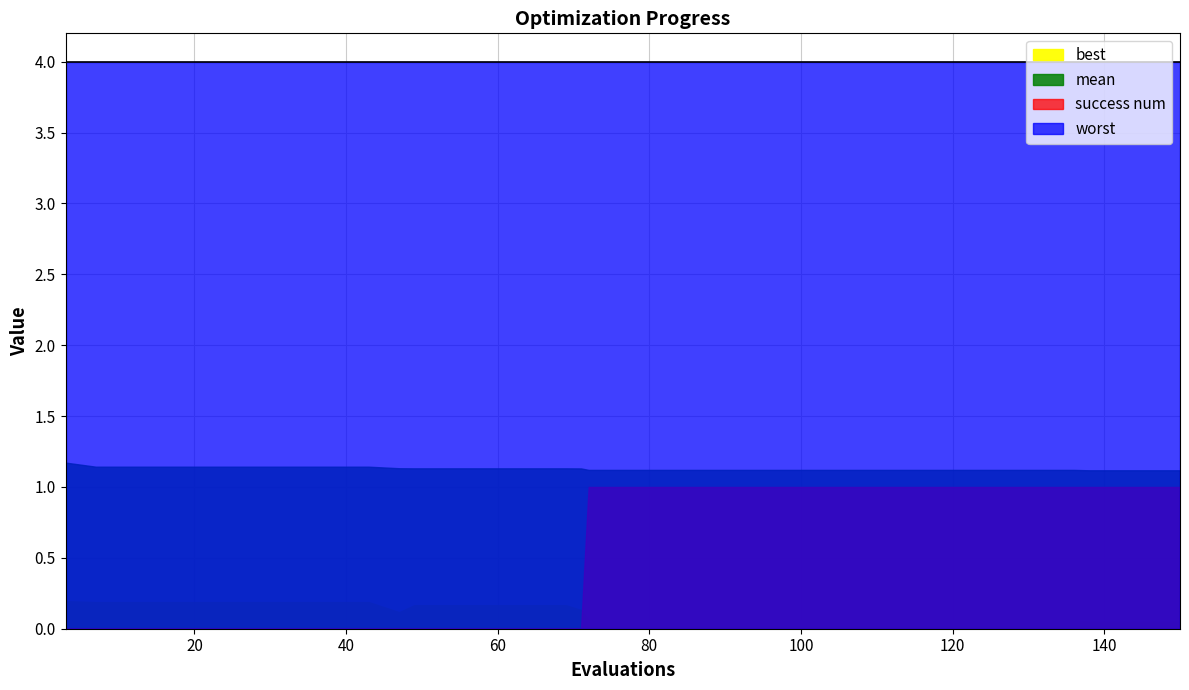

Reading left to right, transcribe all the data shown in this chart.

mean: 1.2	1.1	1.1	1.1	1.1	1.1	1.1	1.1	1.1	1.1	1.1	1.1	1.1	1.1	1.1	1.1	1.1	1.1	1.1	1.1	1.1	1.1	1.1	1.1	1.1	1.1	1.1	1.1	1.1	1.1	1.1	1.1	1.1	1.1	1.1	1.1	1.1	1.1	1.1	1.1
best: 0.2	0.2	0.2	0.2	0.2	0.2	0.2	0.2	0.2	0.2	0.2	0.1	0.2	0.2	0.2	0.2	0.2	0.2	0.1	0.1	0.1	0.1	0.1	0.1	0.1	0.1	0.1	0.1	0.1	0.1	0.1	0.1	0.1	0.1	0.1	0.1	0.0	0.0	0.0	0.0
worst: 4.0	4.0	4.0	4.0	4.0	4.0	4.0	4.0	4.0	4.0	4.0	4.0	4.0	4.0	4.0	4.0	4.0	4.0	4.0	4.0	4.0	4.0	4.0	4.0	4.0	4.0	4.0	4.0	4.0	4.0	4.0	4.0	4.0	4.0	4.0	4.0	4.0	4.0	4.0	4.0
success num: 0.0	0.0	0.0	0.0	0.0	0.0	0.0	0.0	0.0	0.0	0.0	0.0	0.0	0.0	0.0	0.0	0.0	0.0	0.0	1.0	1.0	1.0	1.0	1.0	1.0	1.0	1.0	1.0	1.0	1.0	1.0	1.0	1.0	1.0	1.0	1.0	1.0	1.0	1.0	1.0